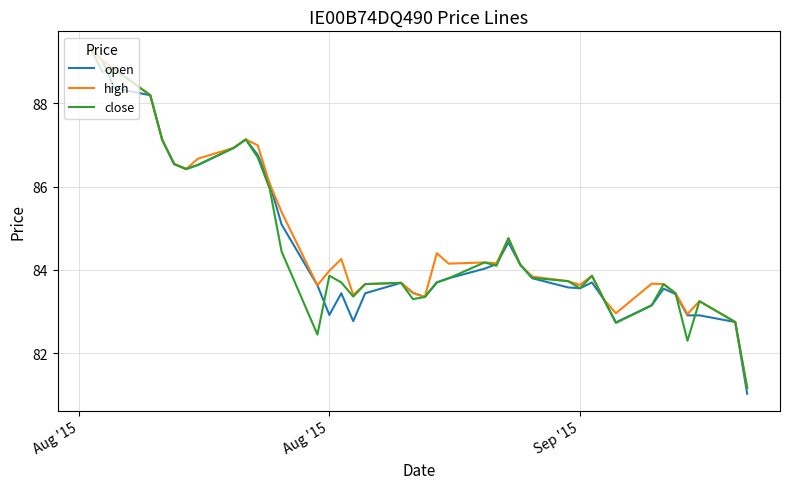

What is the maximum value for close?

89.3